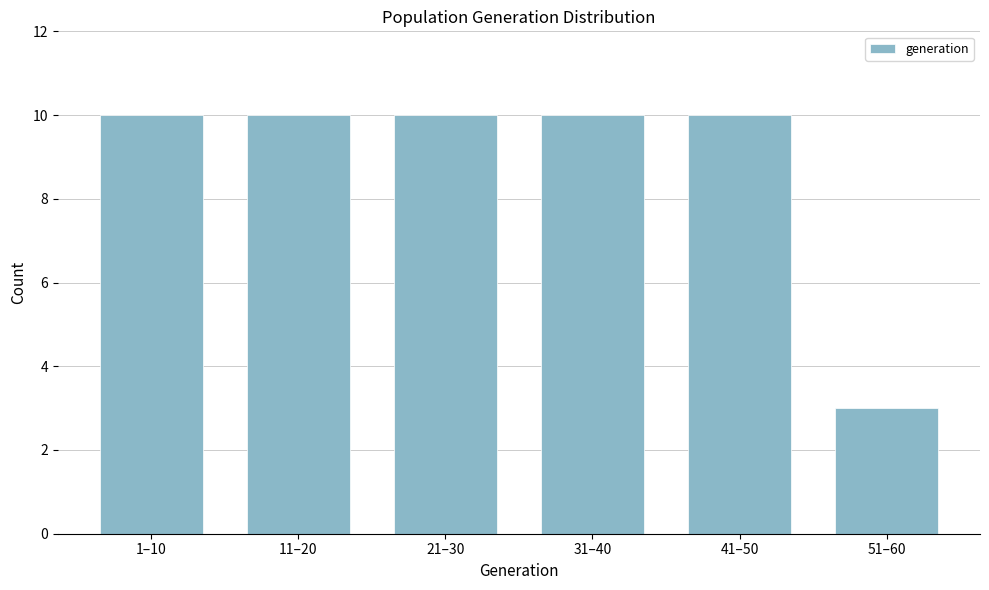

Reading right to left, transcribe all the data shown in this chart.

51–60=3	41–50=10	31–40=10	21–30=10	11–20=10	1–10=10